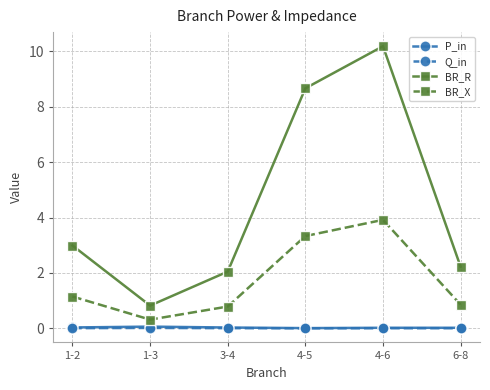

At which label does BR_R reach its peak?

4-6